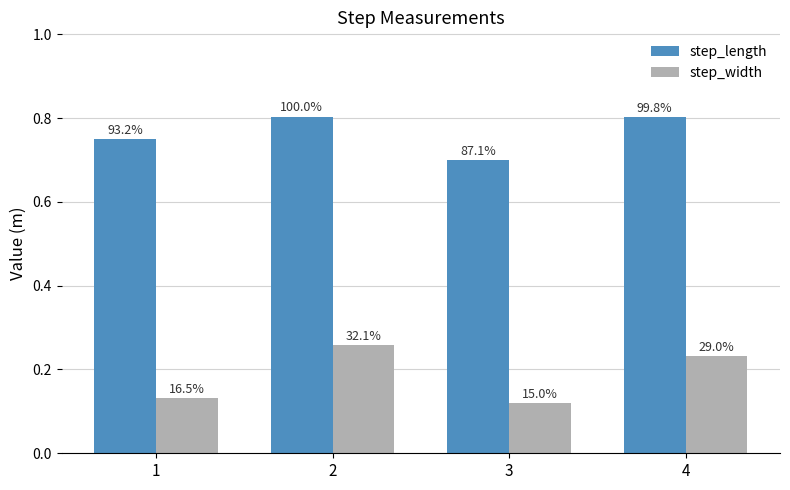

Does the chart contain any negative values?

No